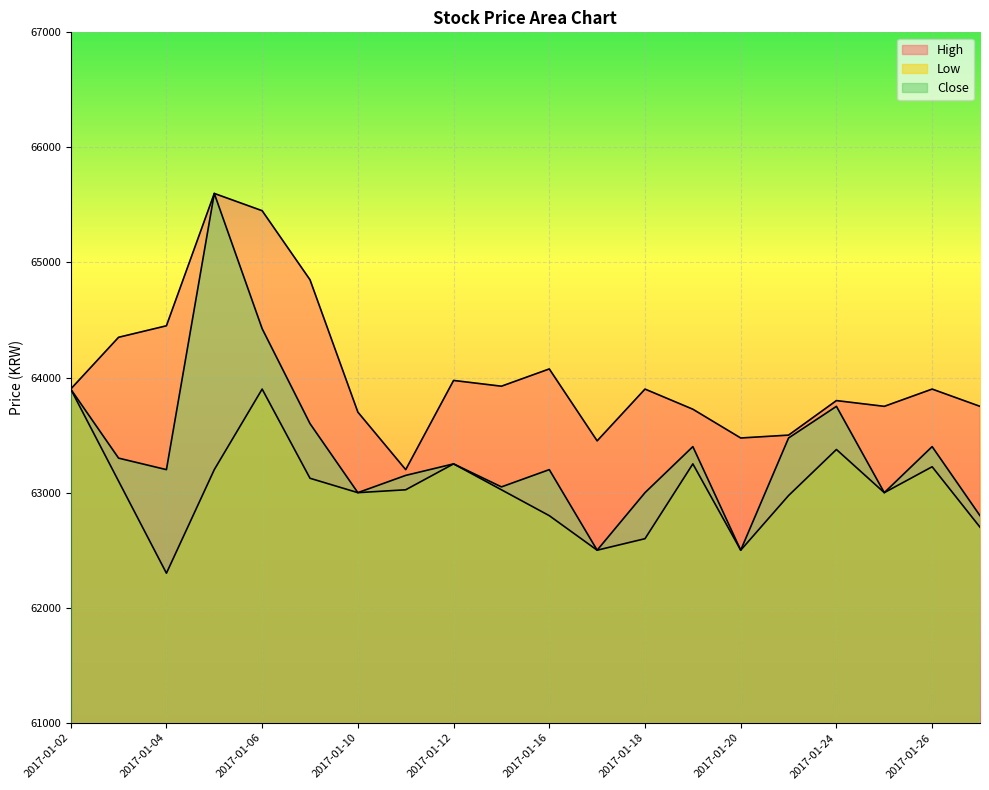

True or false: Close and High intersect in this chart.

False